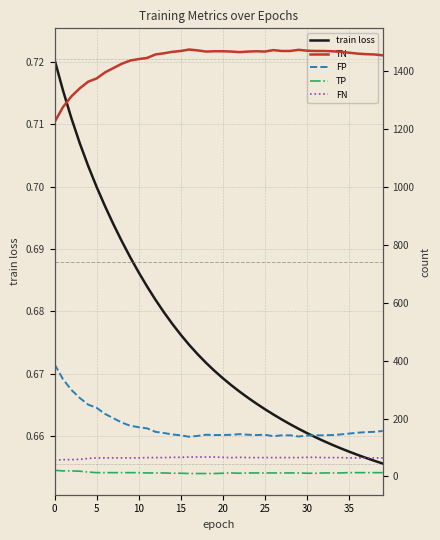

At which label does TN first exceed 1467?

15